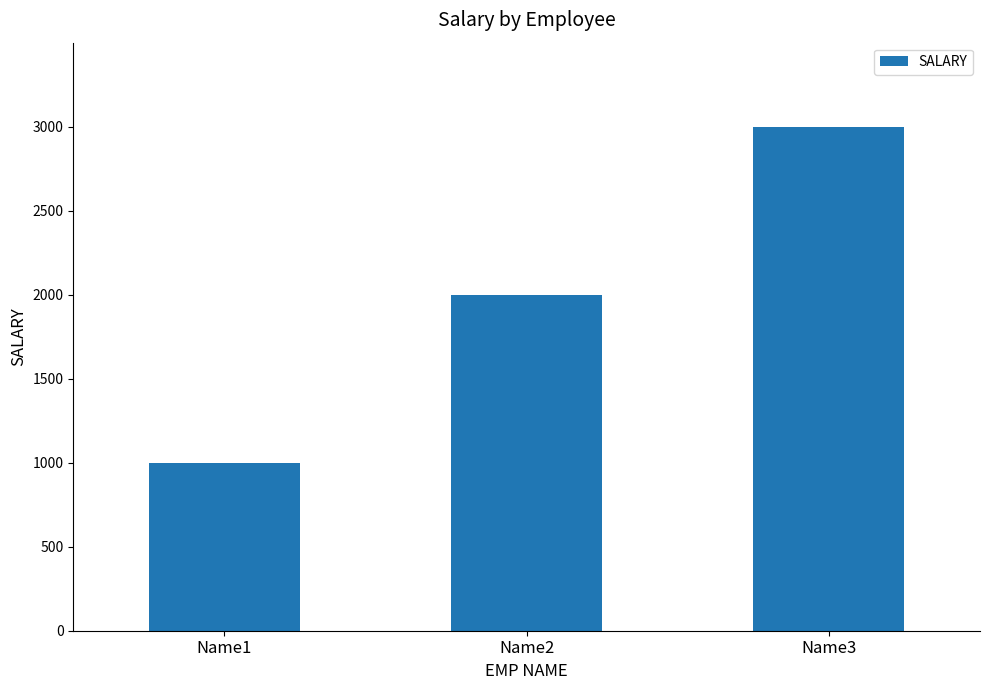

The chart shows a value of 766 at Name3. True or false?

False